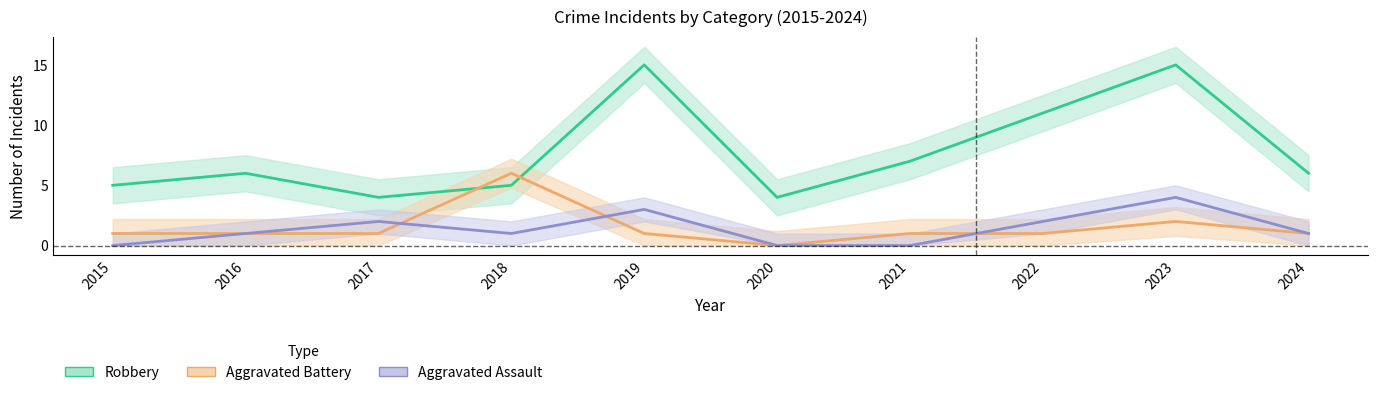

True or false: Robbery has more than 0 interior local peaks.

True